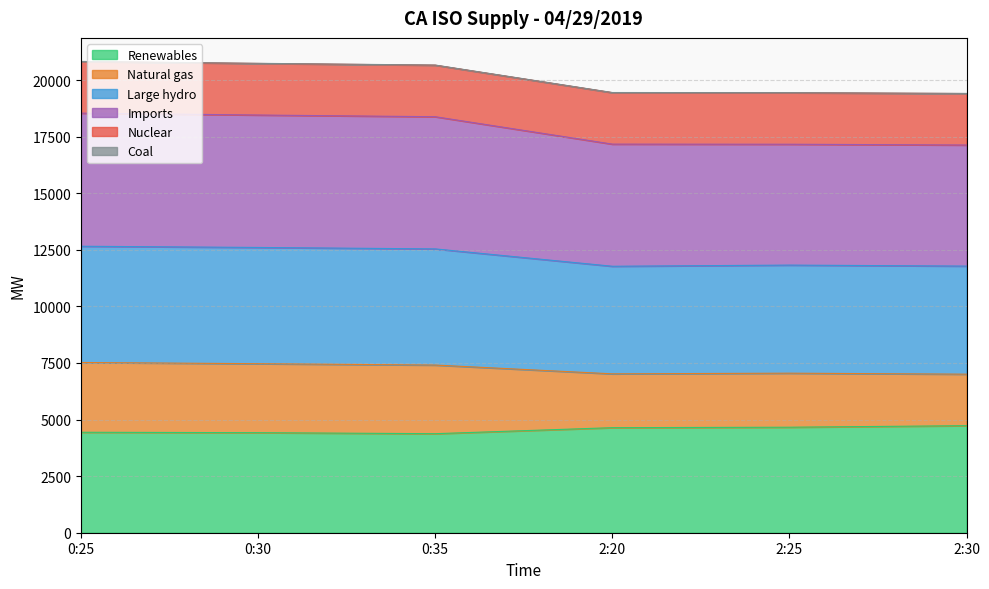

What is the maximum value for Renewables?

4730